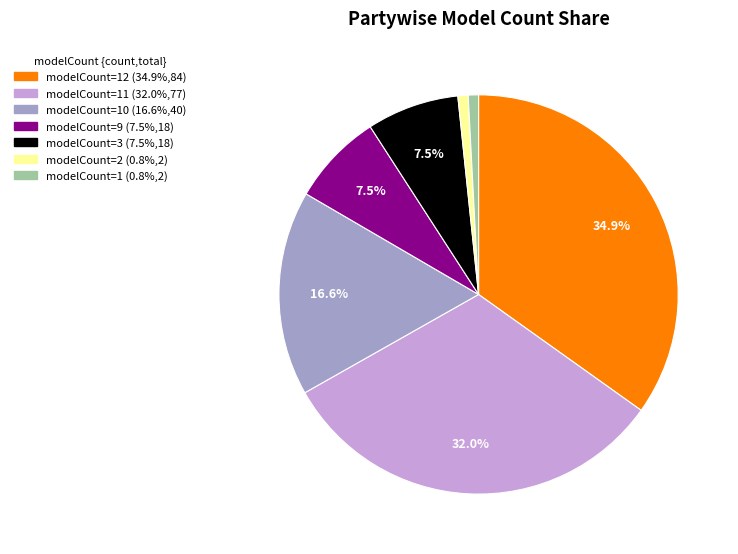

Is there any slice that represents more than half of the pie?

No